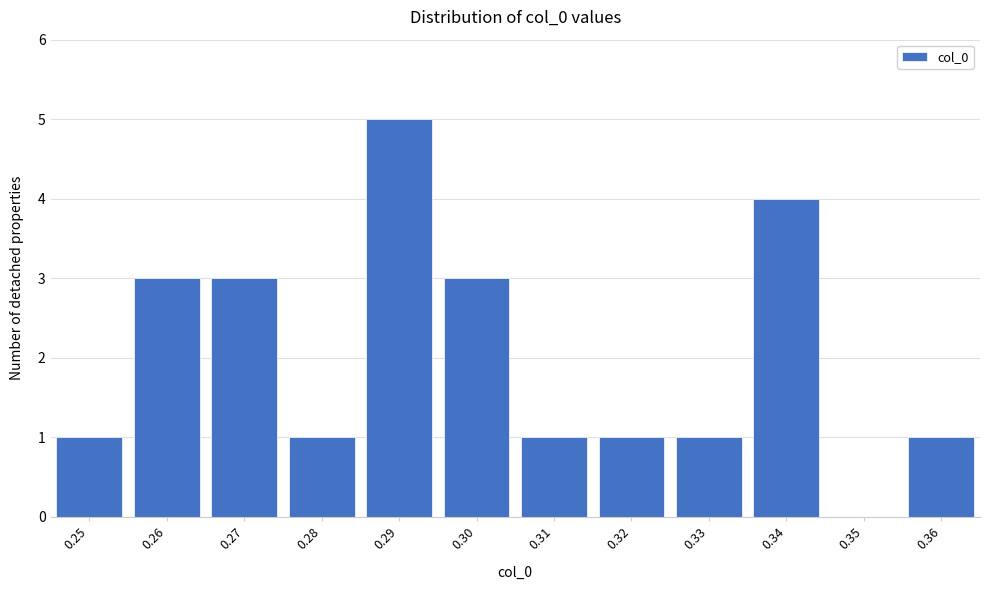

Reading left to right, list all the values displayed in this chart.

0.25=1	0.26=3	0.27=3	0.28=1	0.29=5	0.30=3	0.31=1	0.32=1	0.33=1	0.34=4	0.35=0	0.36=1